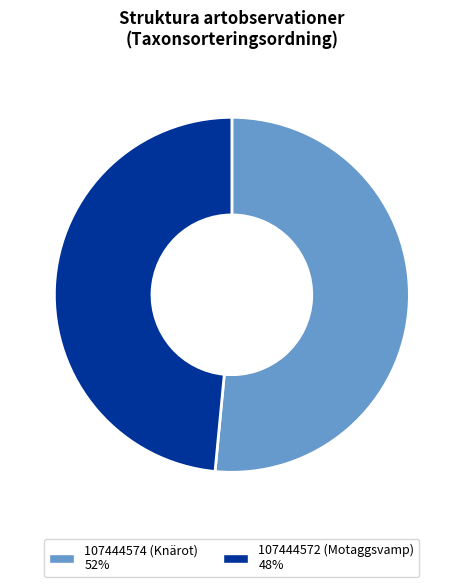

Does any single category account for the majority?

Yes